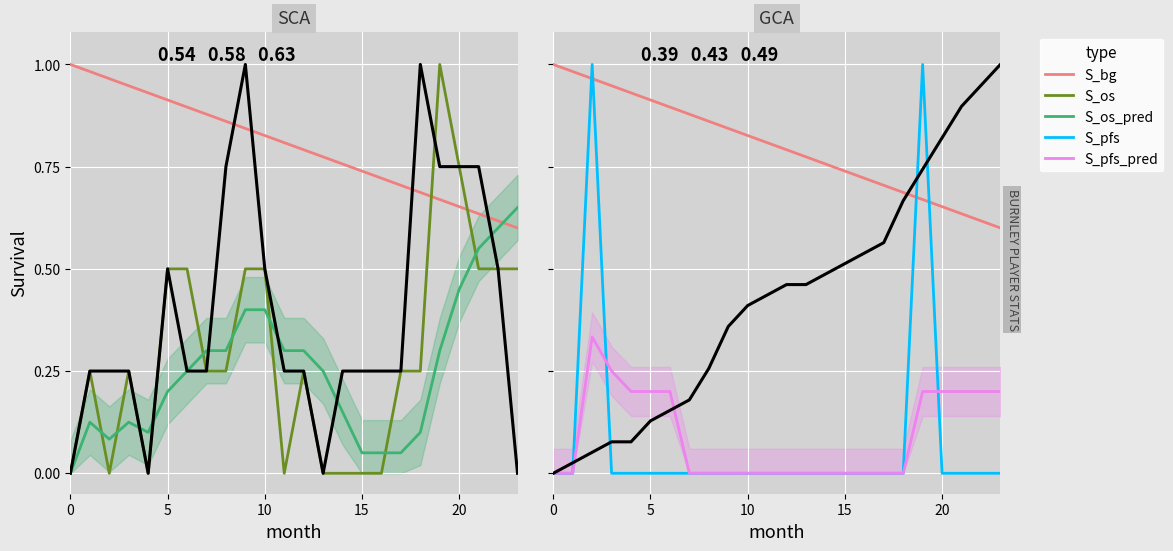

What are all the series names shown in the legend?

S_bg, S_os, S_os_pred, S_pfs, S_pfs_pred